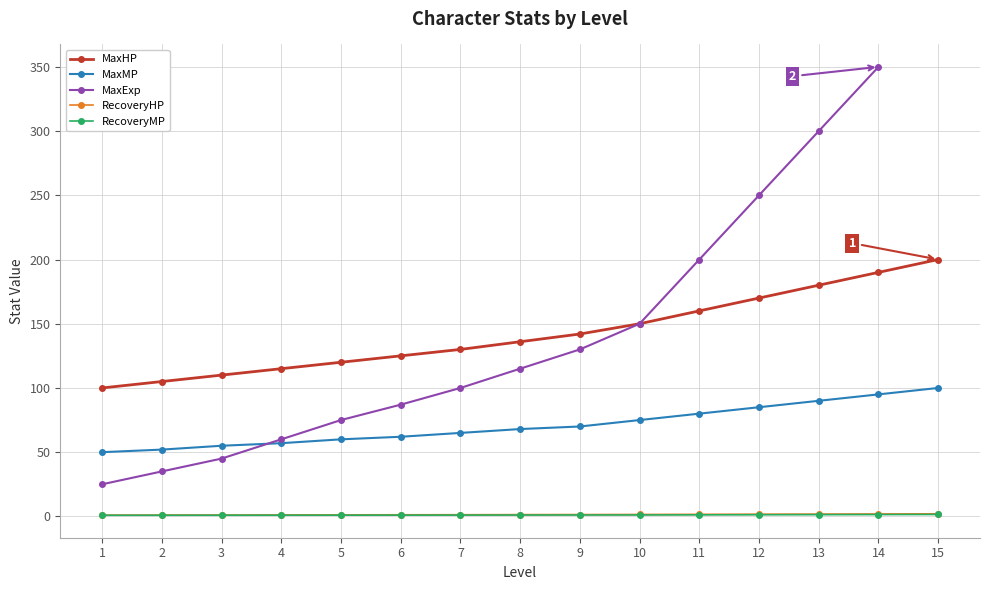

True or false: MaxExp has a value of 170.7 at 9.

False